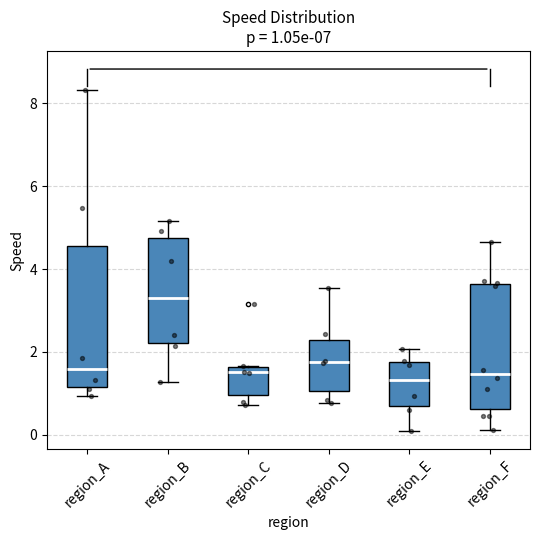

Which box has the highest median line?

region_B